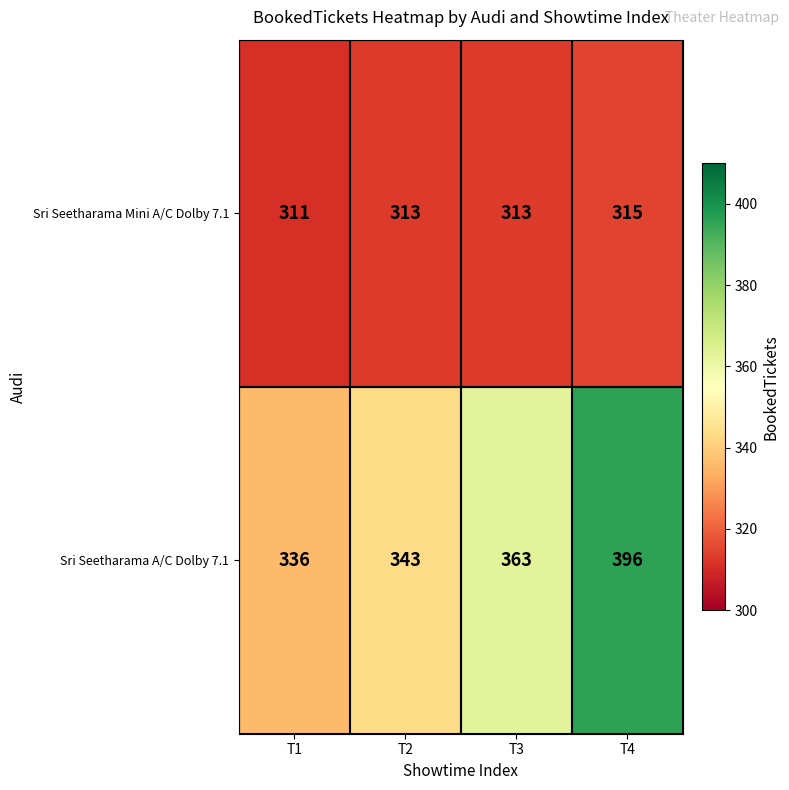

What is the average value of the Sri Seetharama Mini A/C Dolby 7.1 series?

313